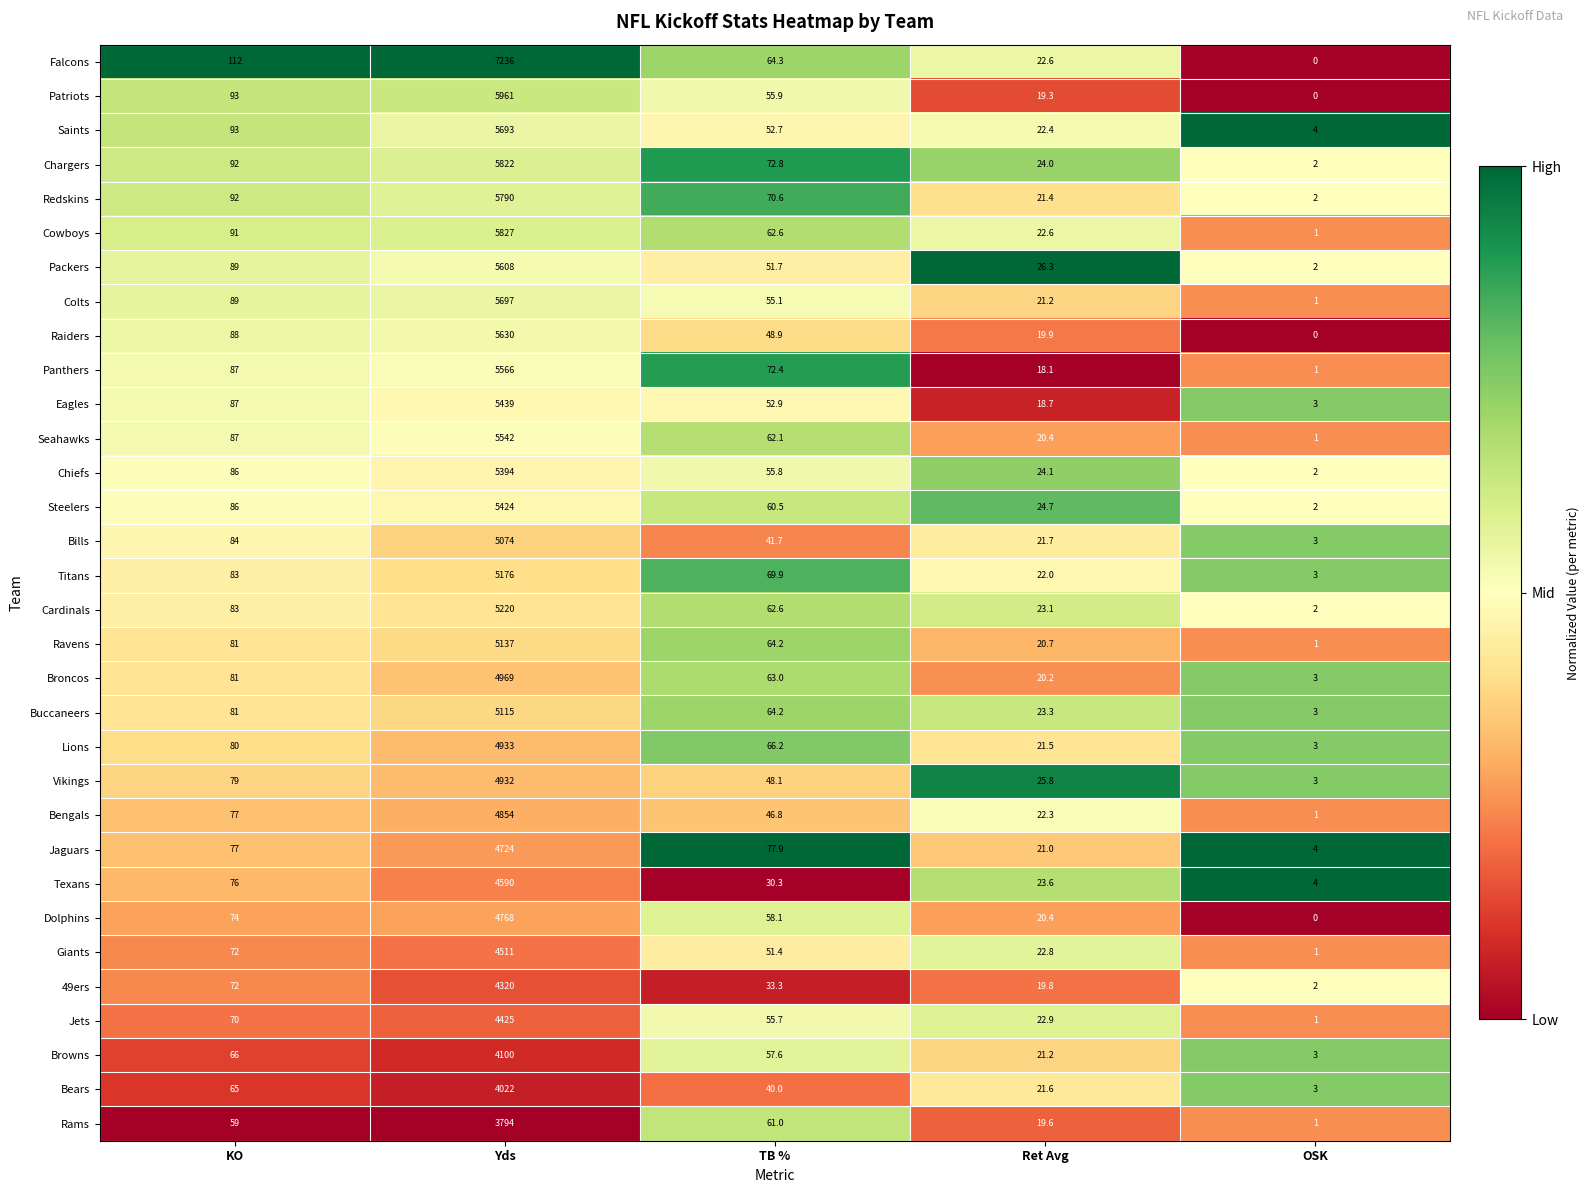

What is the sum of all Chargers values?

6012.8